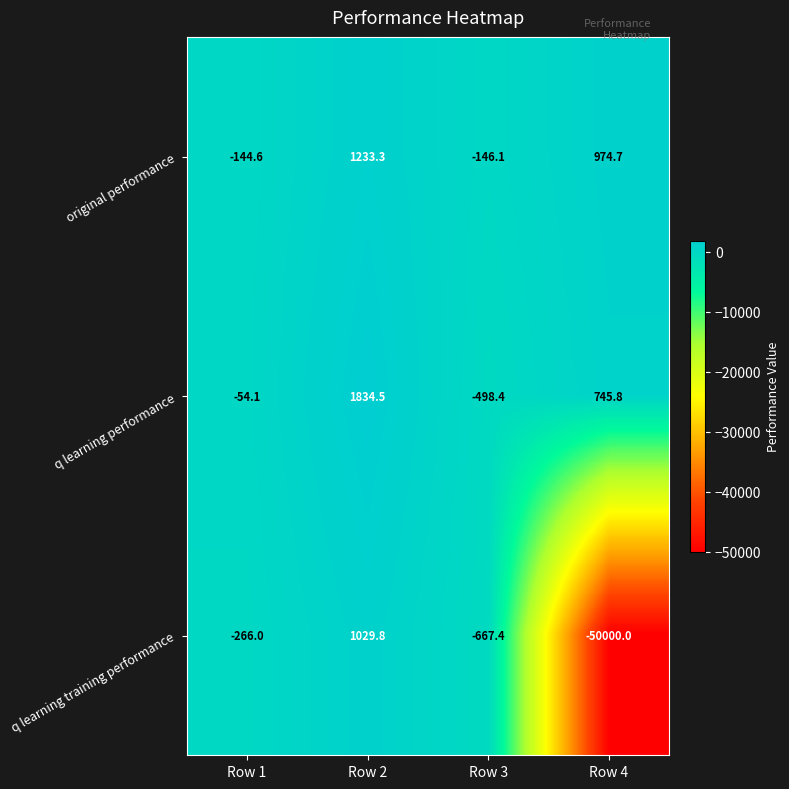

What is the difference between the maximum and minimum values in the original performance series?

1379.4